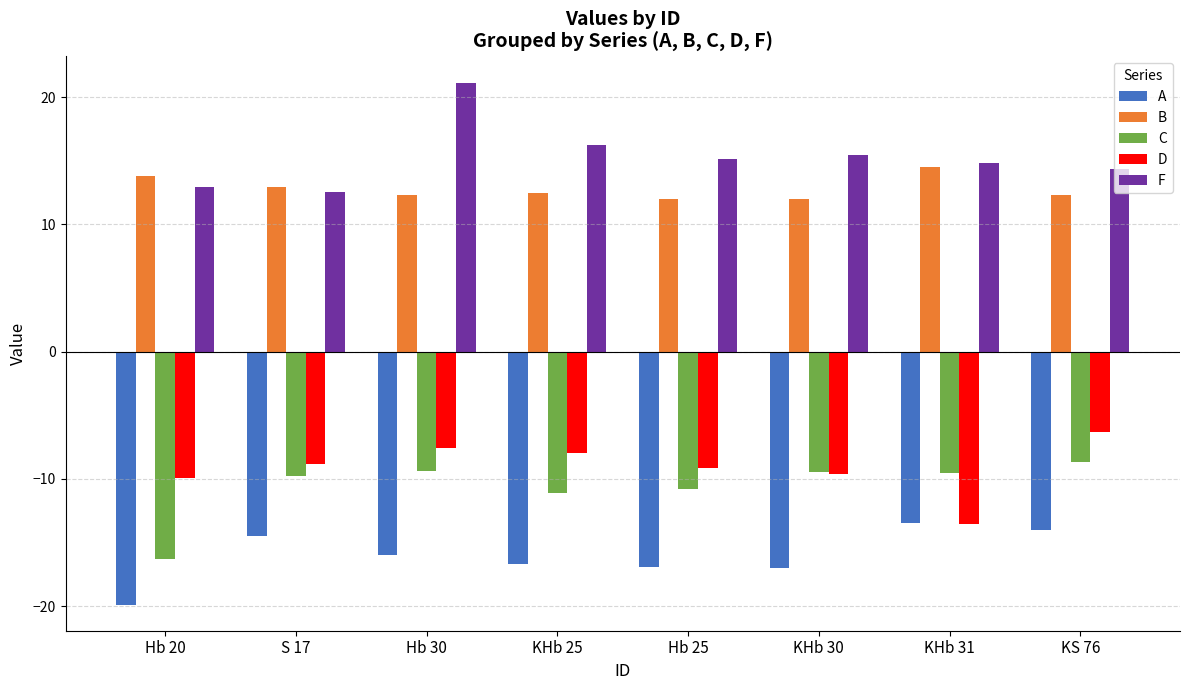

What is the difference between the second highest and minimum values in the C series?

6.9